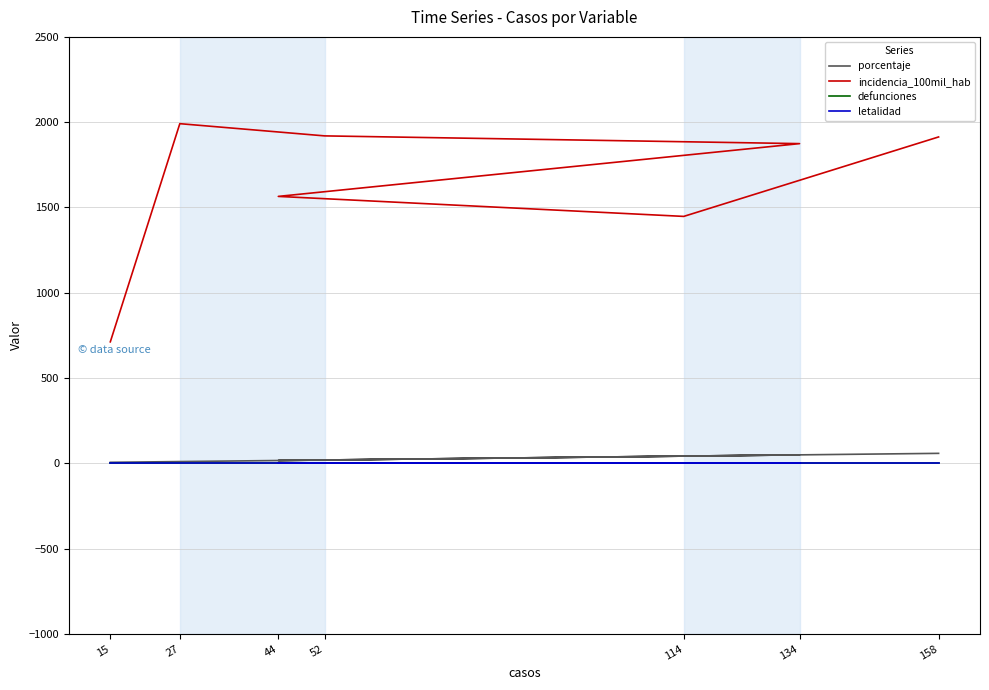

Reading left to right, transcribe all the data shown in this chart.

porcentaje: 5.5	9.9	19.1	49.3	16.2	41.9	58.1
incidencia_100mil_hab: 711.9	1991.2	1919.5	1874.1	1564.7	1447.4	1913.3
defunciones: 0.0	0.0	0.0	0.0	0.0	0.0	0.0
letalidad: 0.0	0.0	0.0	0.0	0.0	0.0	0.0